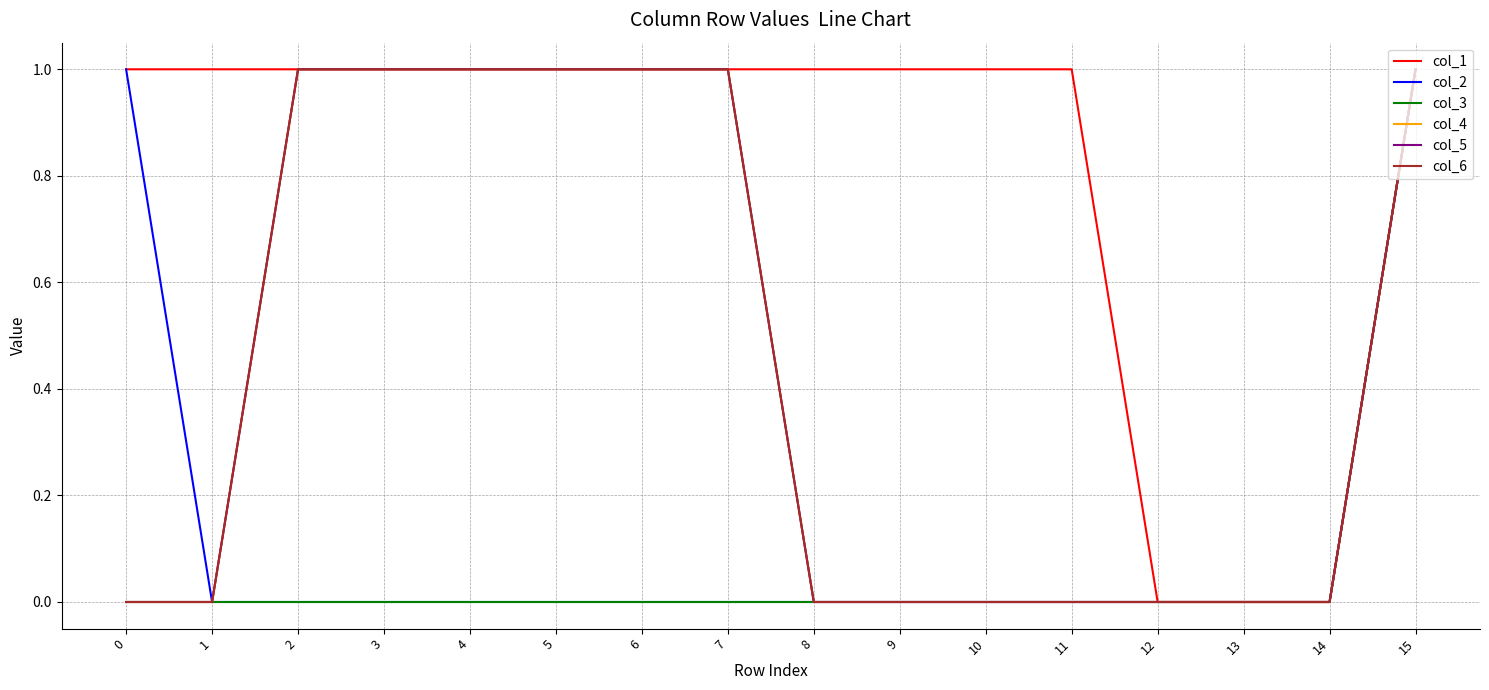

At which label does col_4 reach its peak?

2